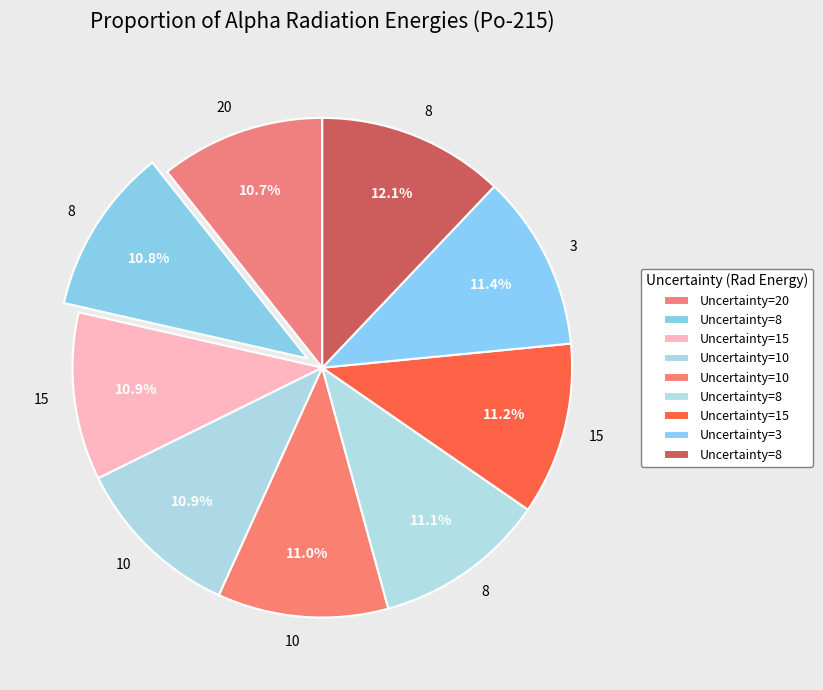

How many segments does this pie chart have?

9